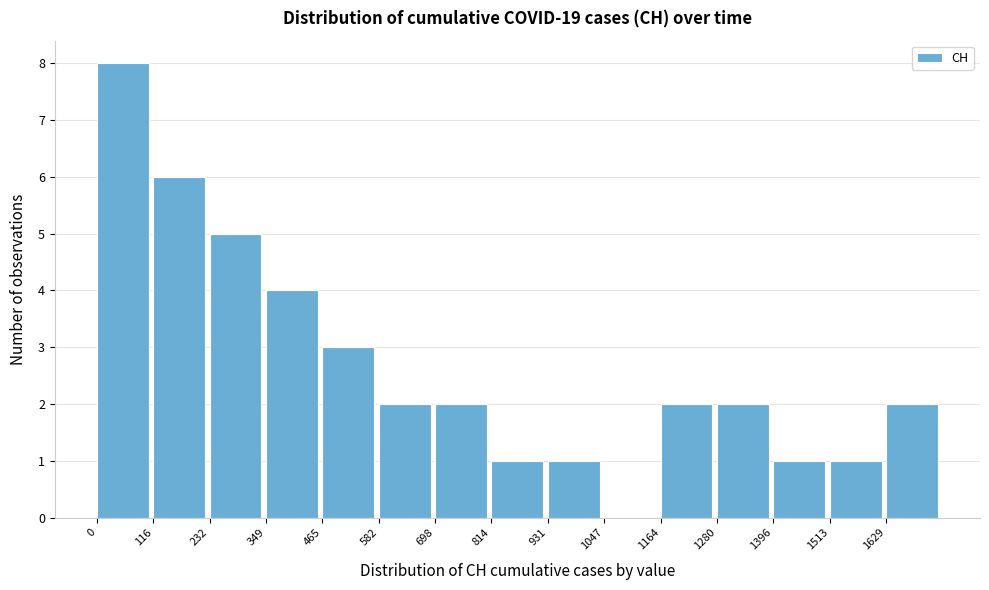

Which range on the x-axis has the tallest bar?

0 to 120